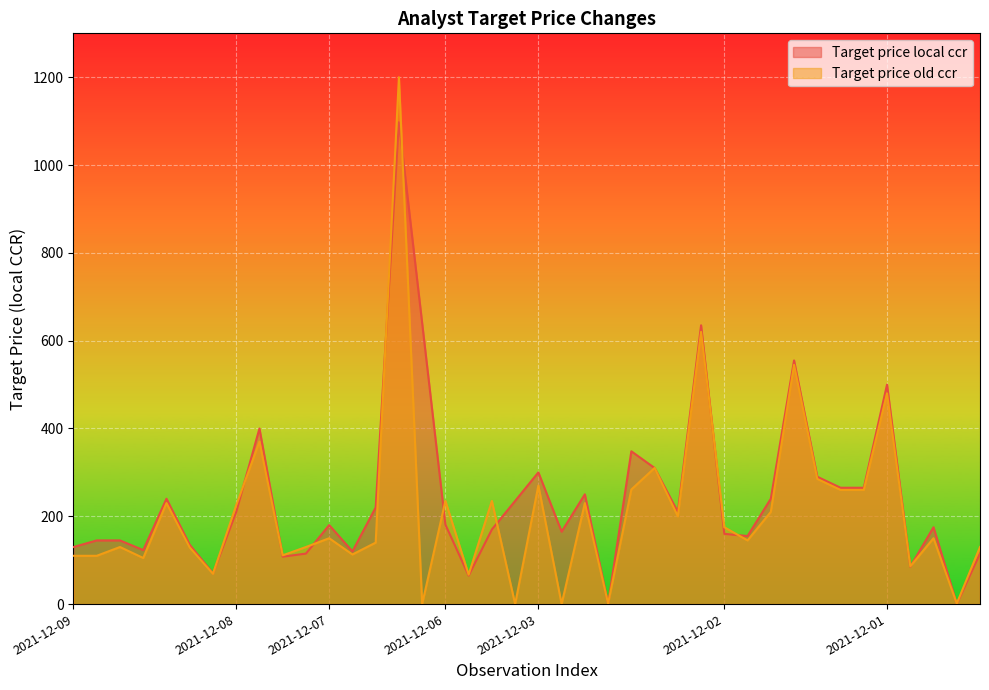

Rank the series by their maximum value, from highest to lowest.

Target price old ccr, Target price local ccr